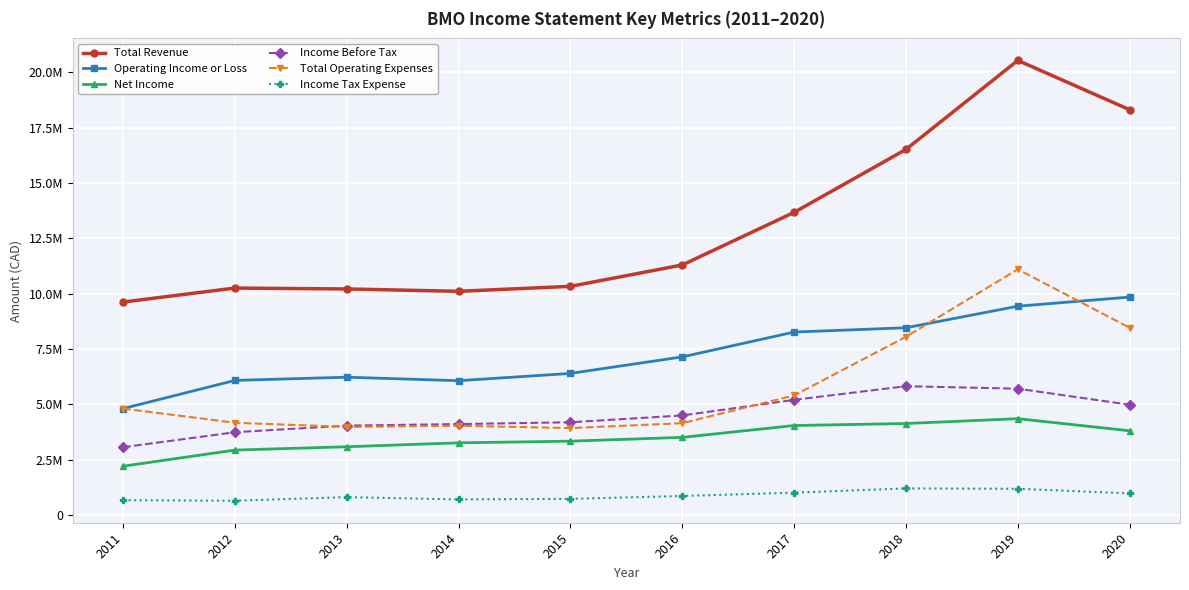

Reading left to right, list all the values displayed in this chart.

Total Revenue: 9621300	10252200	10211700	10105200	10329700	11295300	13670100	16513500	20530600	18303400
Operating Income or Loss: 4810700	6082400	6227800	6069200	6398900	7144700	8265800	8459700	9433200	9844500
Net Income: 2209400	2936700	3087000	3263500	3338800	3510700	4045400	4136400	4354700	3807500
Income Before Tax: 3065200	3743400	4041600	4110500	4193000	4499900	5205700	5820400	5708900	4983500
Total Operating Expenses: 4810700	4169800	3983800	4035900	3930700	4150600	5404300	8053800	11097500	8458900
Income Tax Expense: 673000	650400	812200	708900	734800	864300	1014300	1205800	1188600	982100